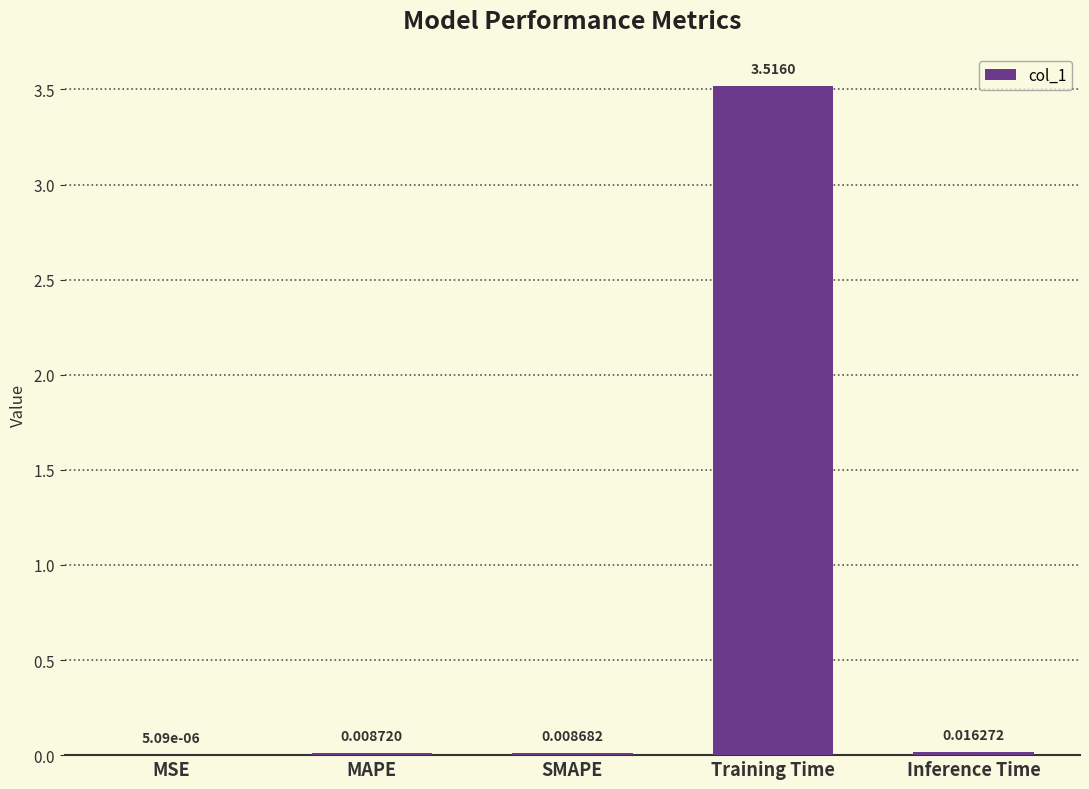

At which category does the chart reach its peak across all series?

Training Time